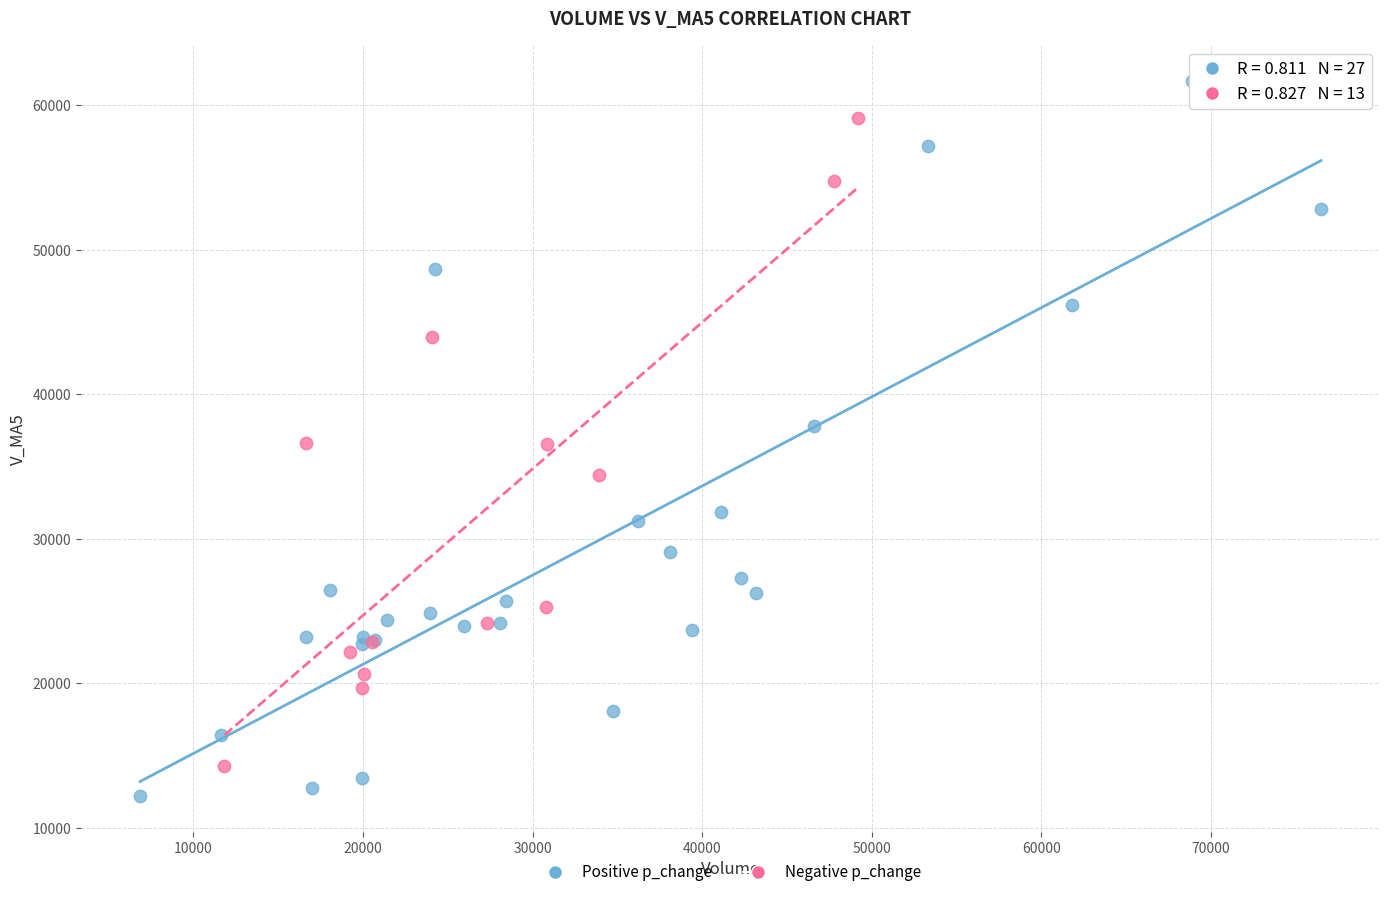

Which series reaches the maximum Y coordinate?

Positive p_change